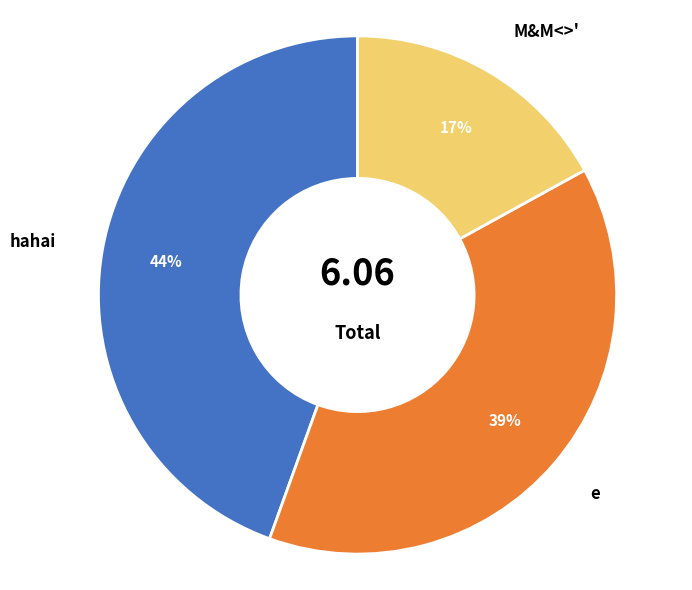

Is there a majority slice in this chart?

No